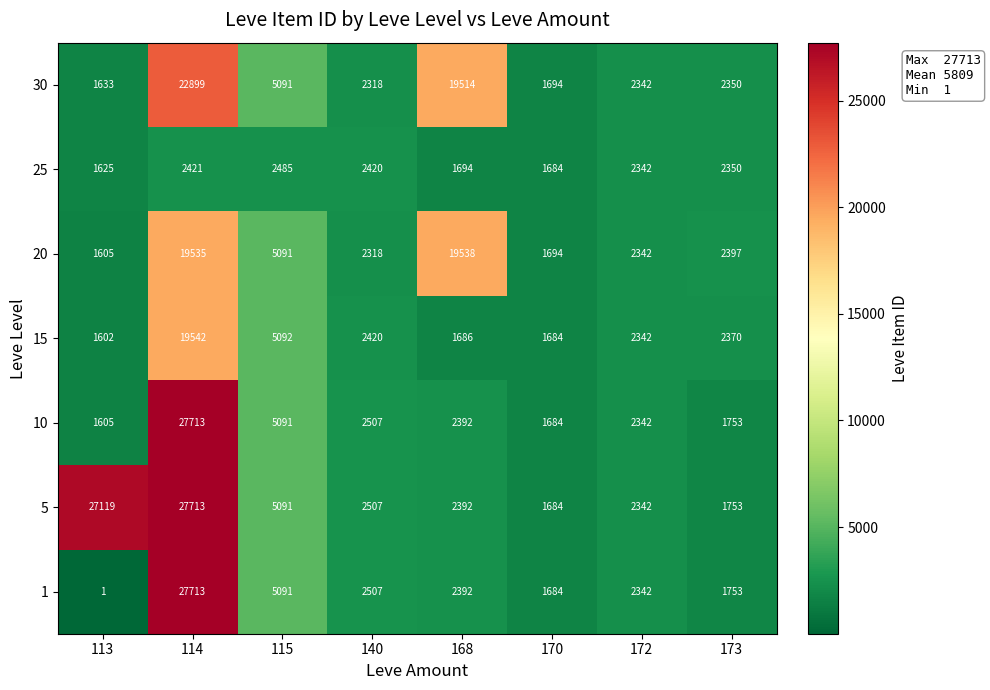

At which category is the sum across all series the highest?

114